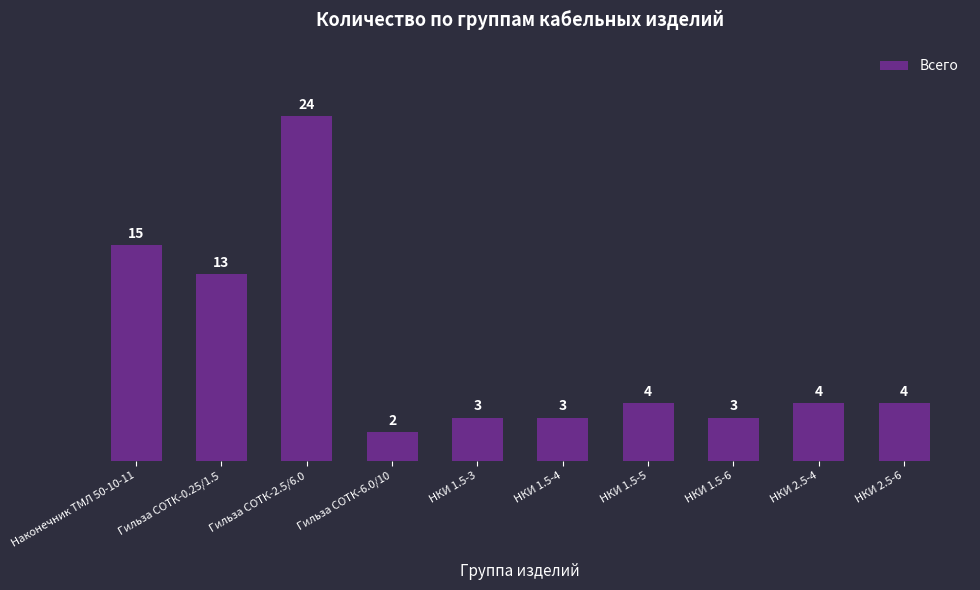

What is the label of the 9th bar from the left?

НКИ 2.5-4